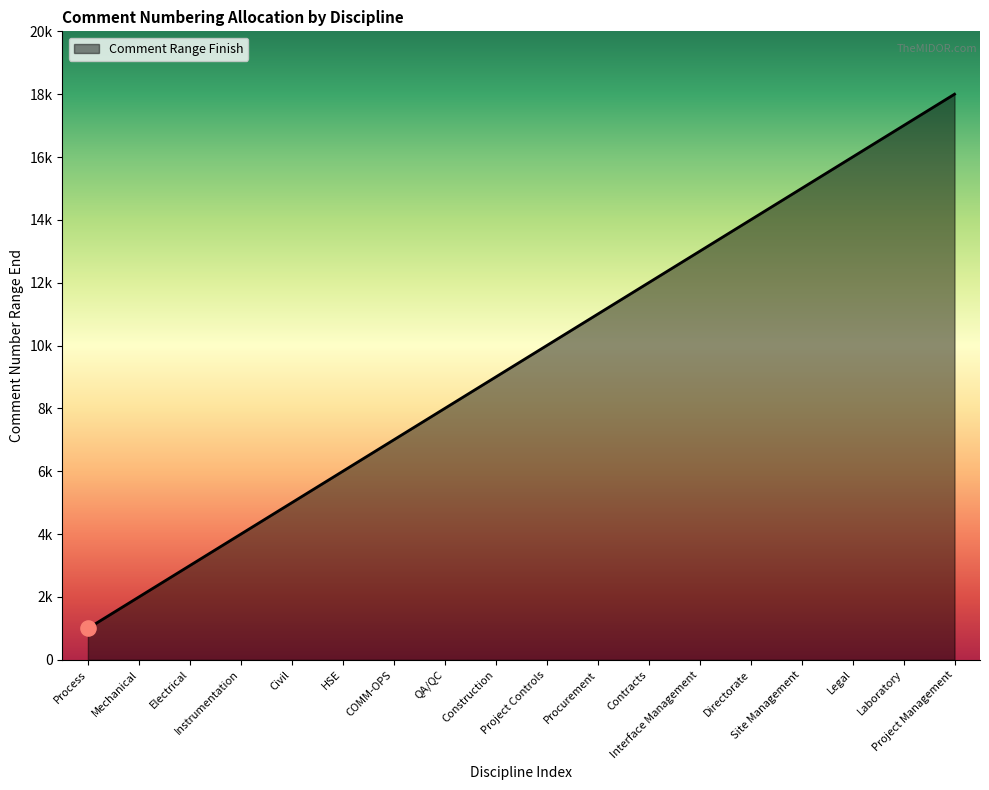

What is the change in value from Process to Procurement?

+10000